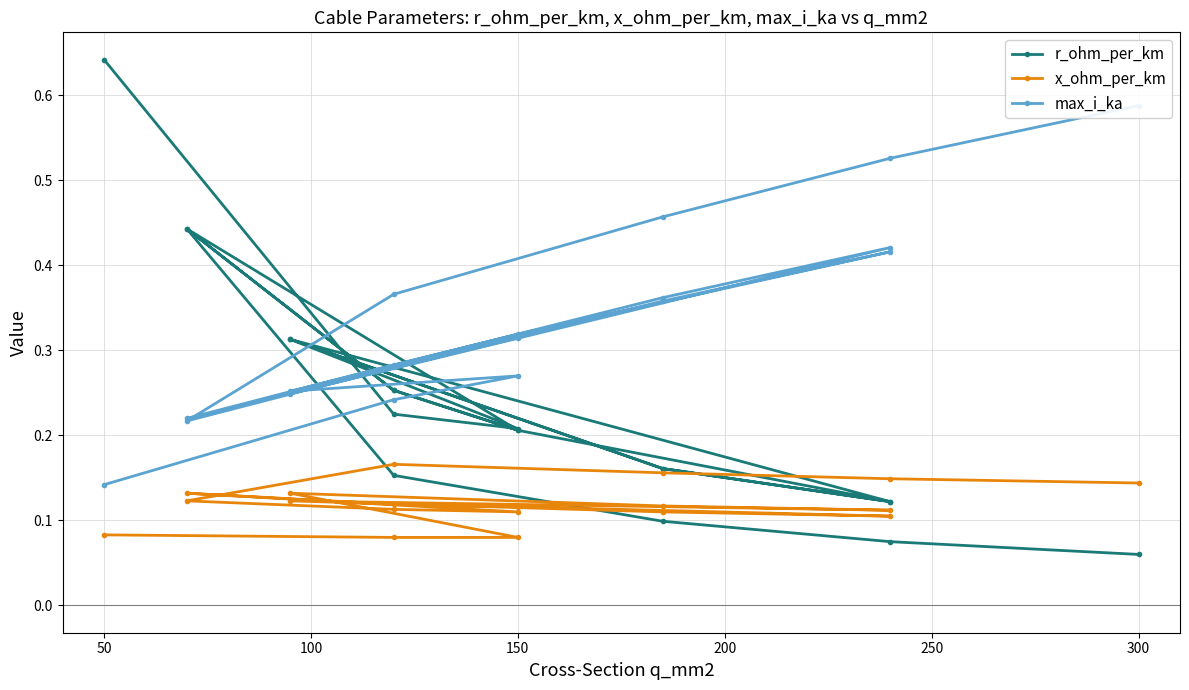

True or false: x_ohm_per_km and max_i_ka intersect in this chart.

False